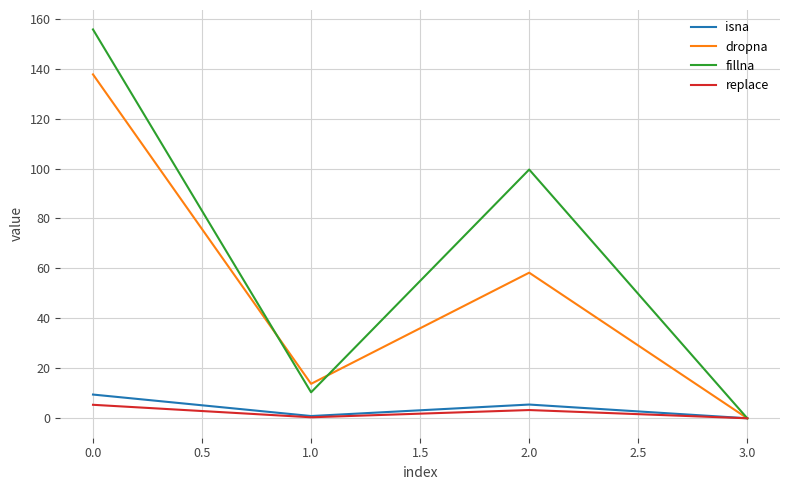

Which series has the largest total across all categories?

fillna